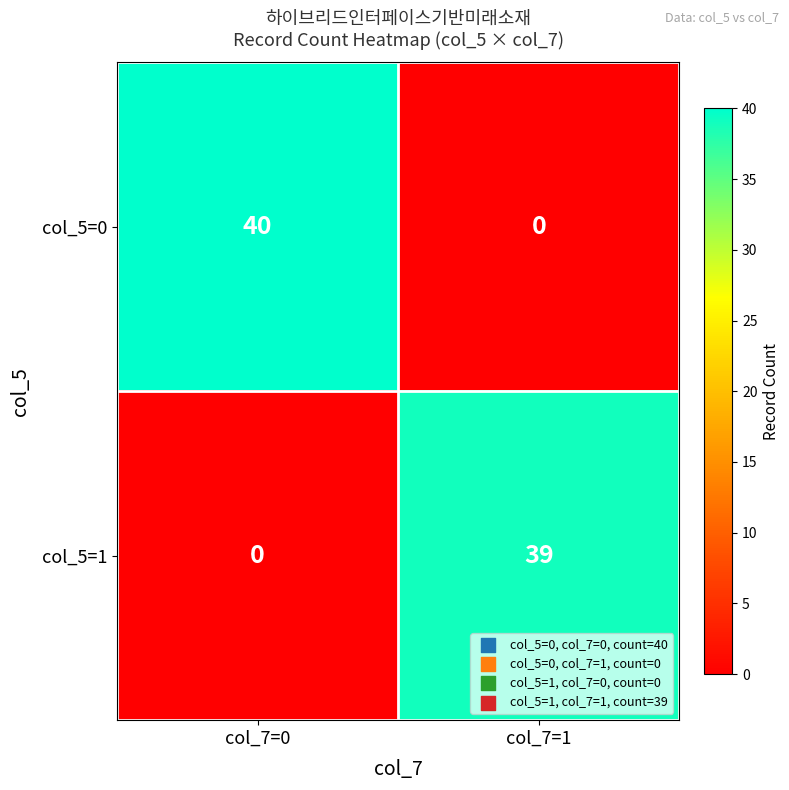

What is the approximate value of col_5=1 at col_7=1, to the nearest 10?

40